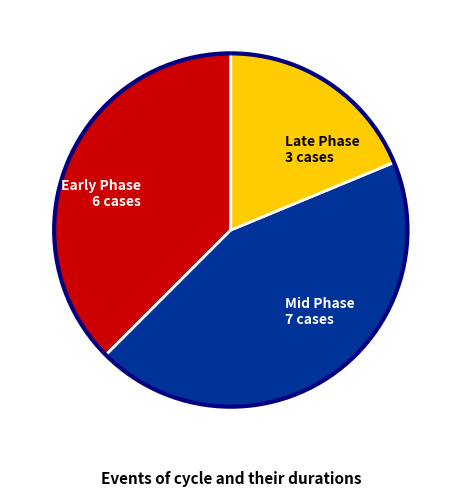

Rank the categories by value from highest to lowest.

Mid Phase 7 cases, Early Phase 6 cases, Late Phase 3 cases